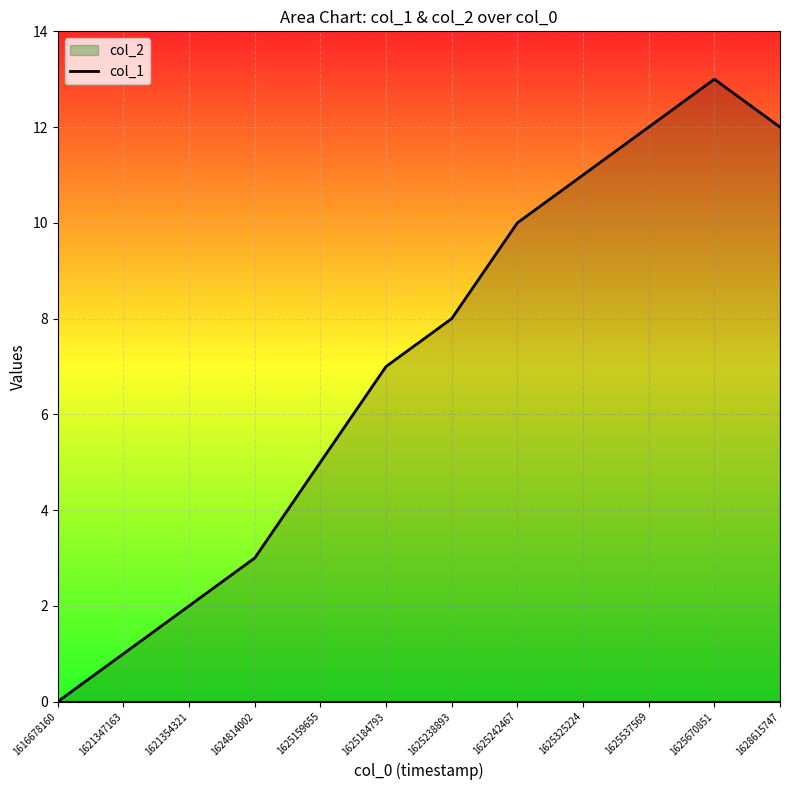

Which label corresponds to the smallest value in the chart?

1616678160